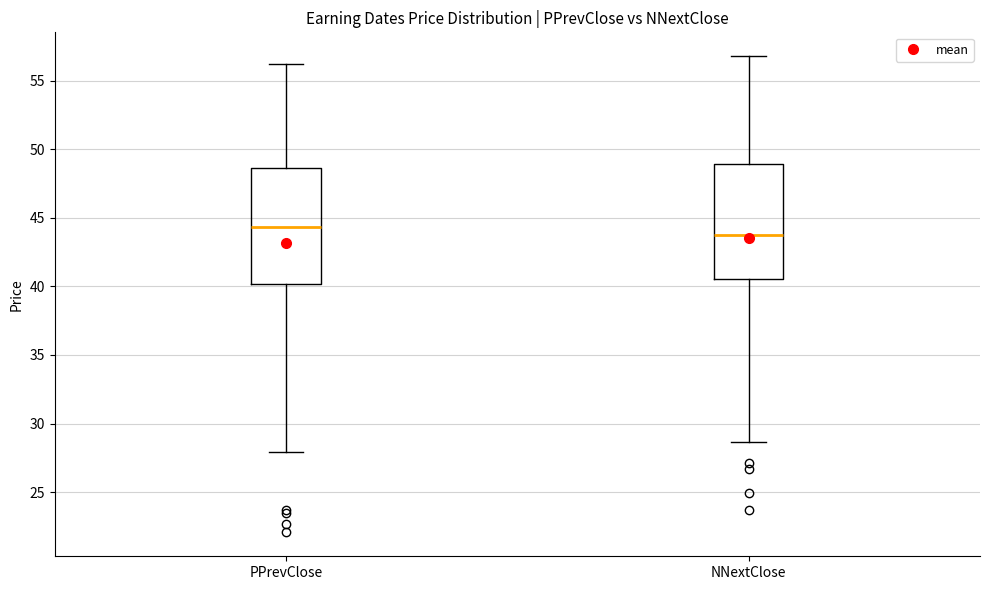

Reading left to right, read every box against the y-axis: the position of its median line, the range the box covers, and the ends of its whiskers. The values are not printed on the chart, so give them approximately, as read against the axis.

PPrevClose: median 44.5, box 40.0 to 48.5, whiskers 28.0 to 56.0
NNextClose: median 44.0, box 40.5 to 49.0, whiskers 28.5 to 57.0